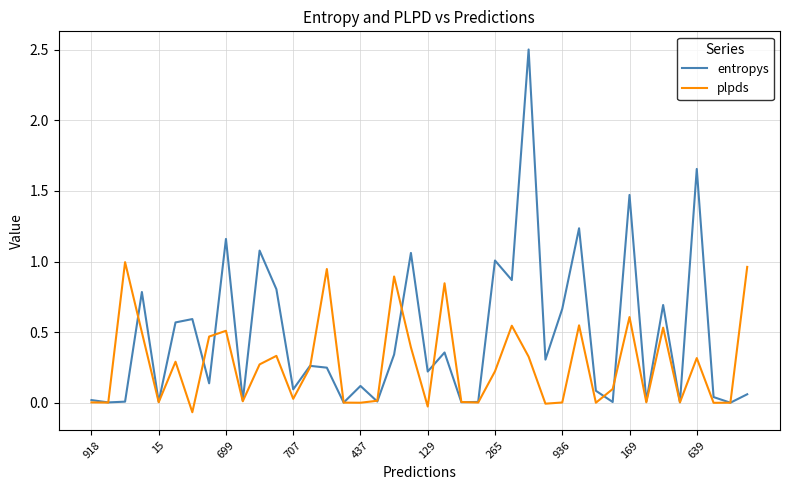

Which series has the widest spread of values?

entropys